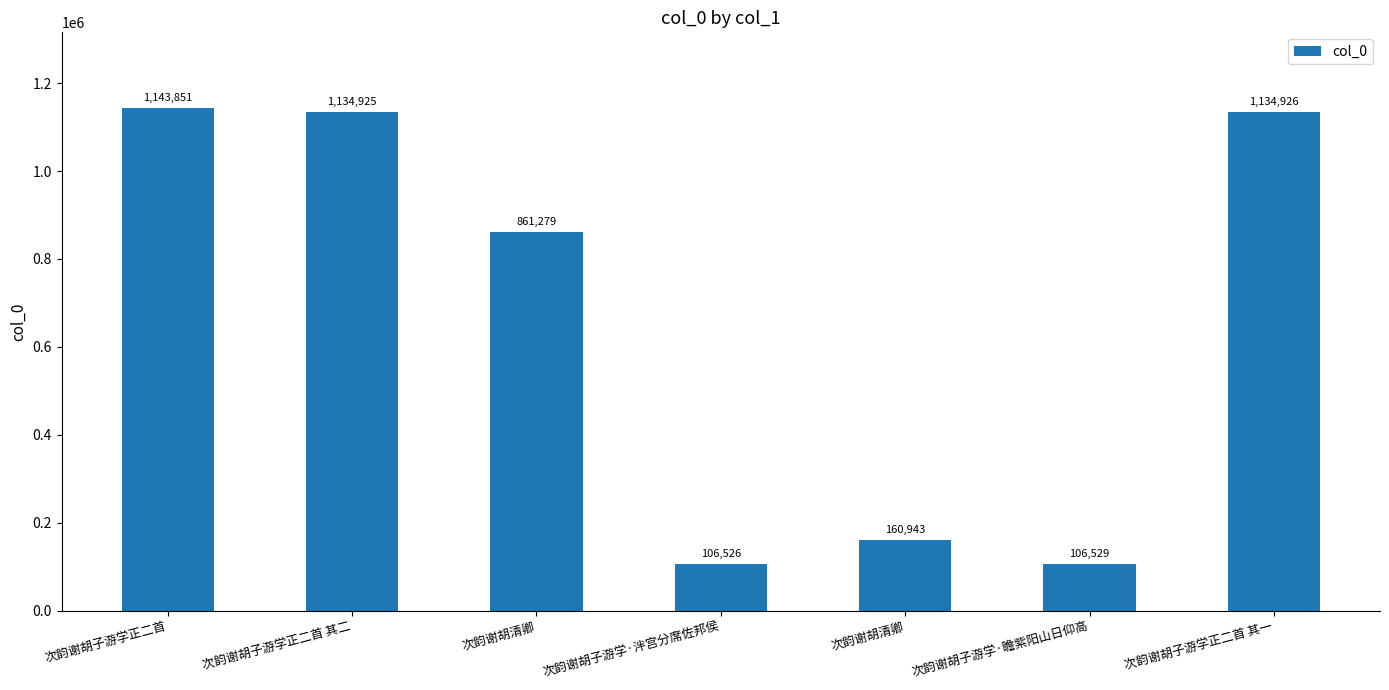

What is the maximum value shown in the chart?

1143851